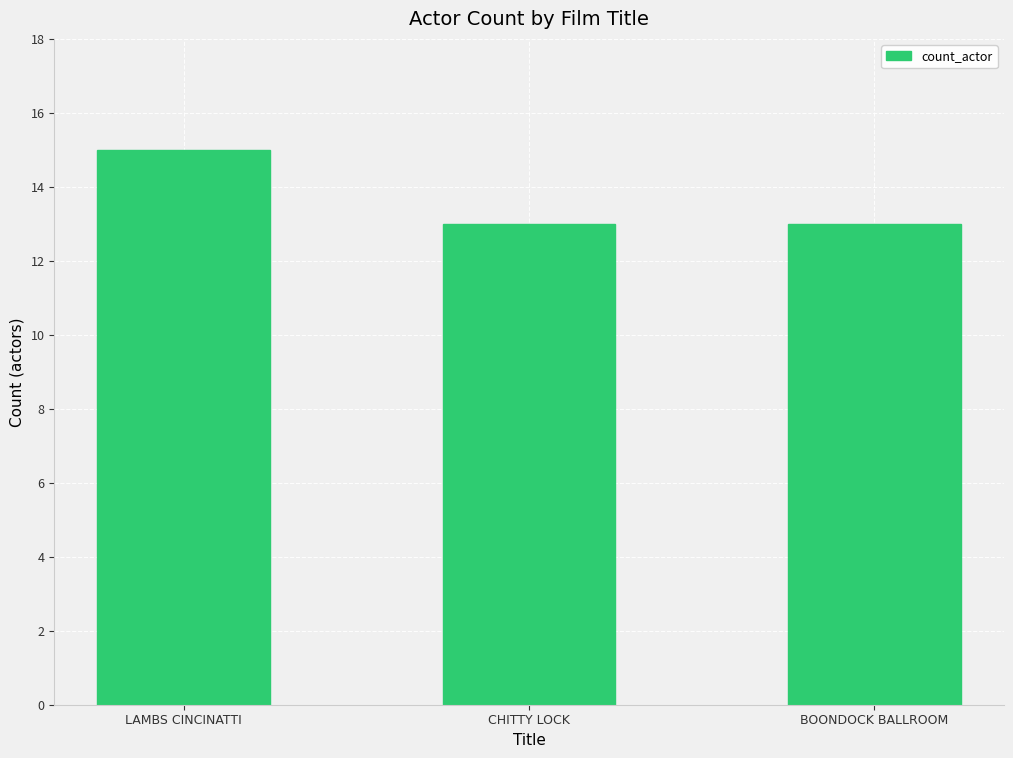

What is the sum of all values?

41